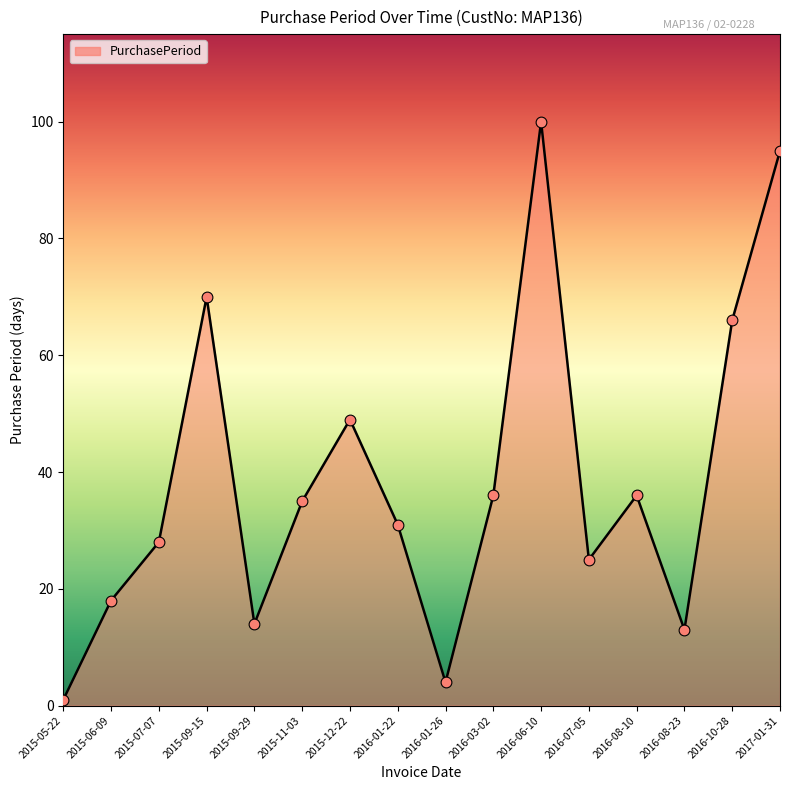

What is the ratio of the value at 2016-08-10 to the value at 2017-01-31?

0.4